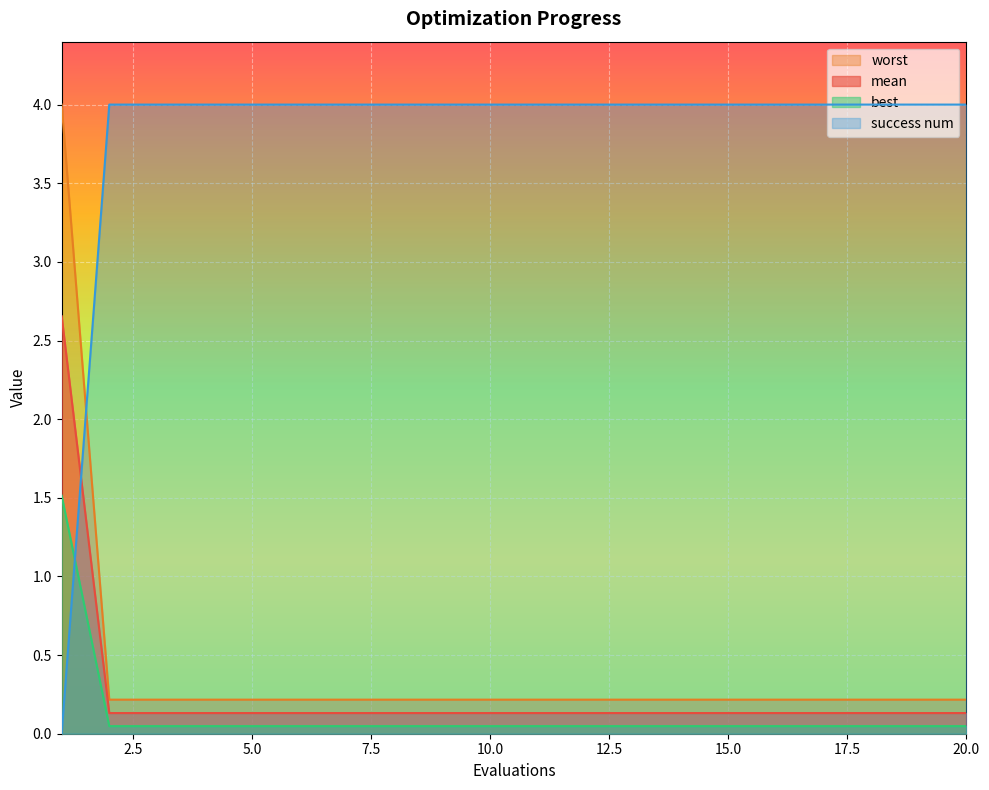

What is the total value across all series at 10.0?

4.4